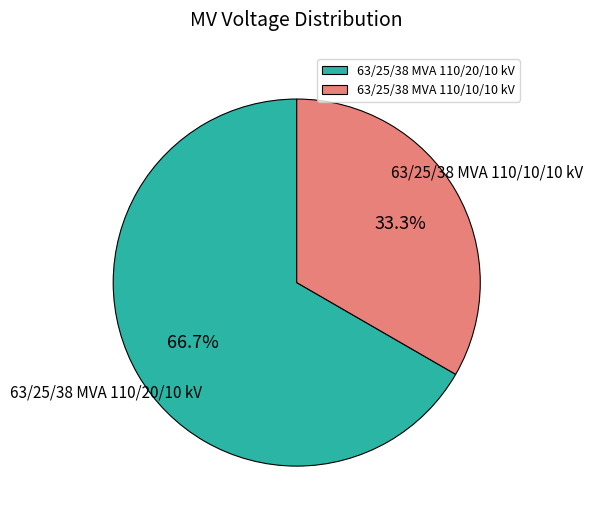

Do 63/25/38 MVA 110/10/10 kV and 63/25/38 MVA 110/20/10 kV together represent more than half of the pie?

Yes